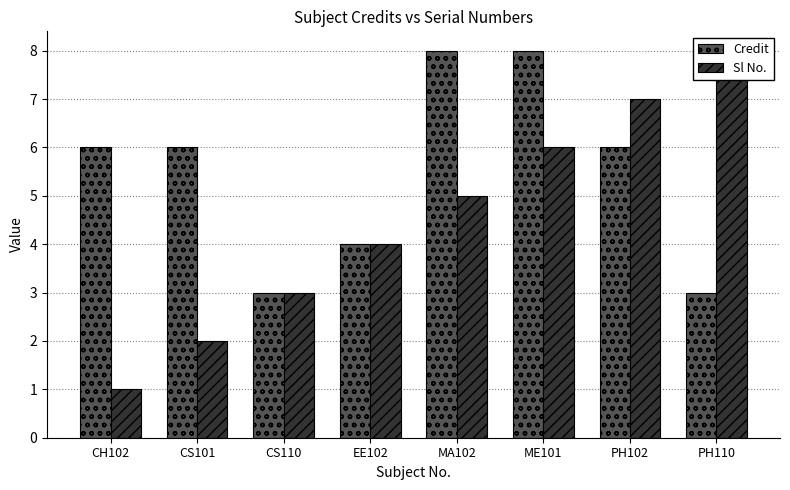

What is the label of the 4th bar from the right?

MA102